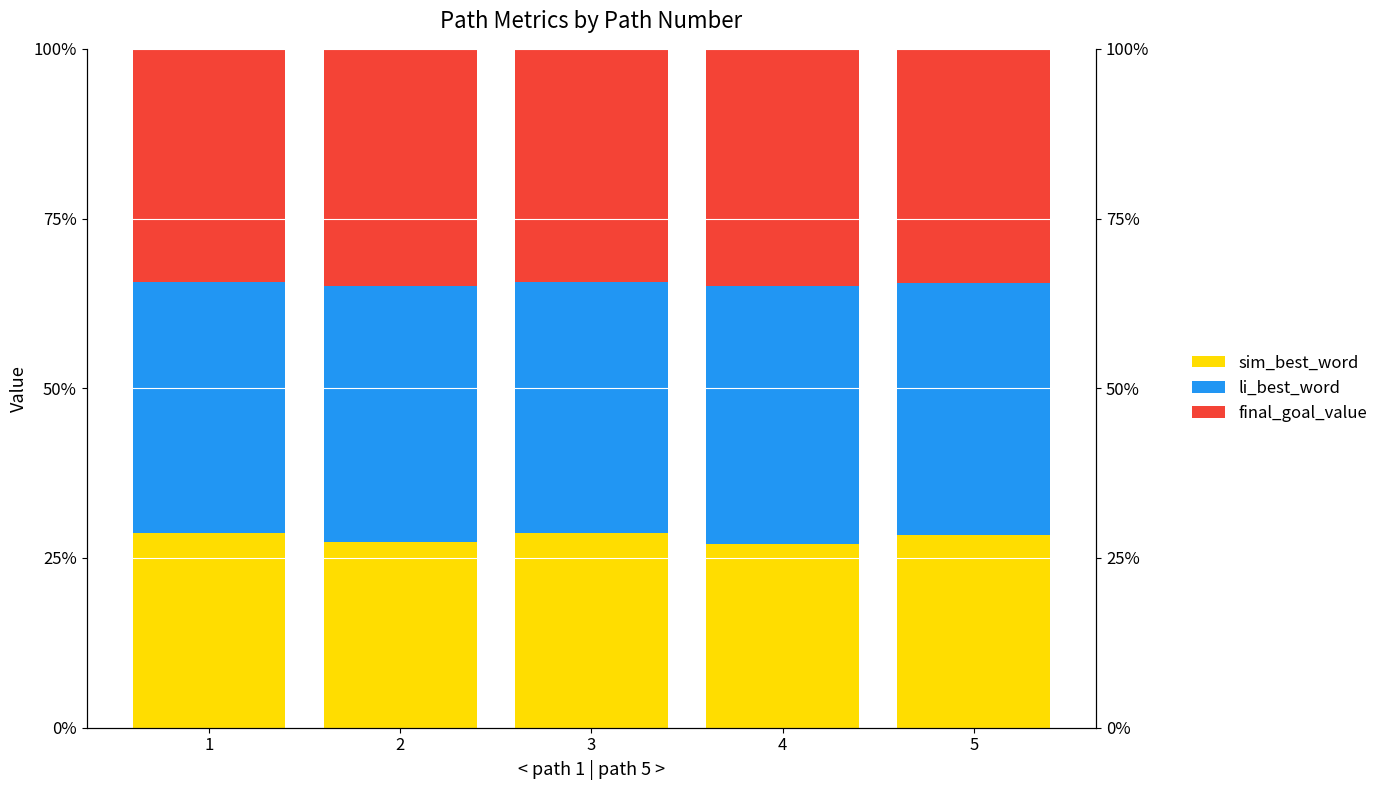

What are all the series names shown in the legend?

sim_best_word, li_best_word, final_goal_value